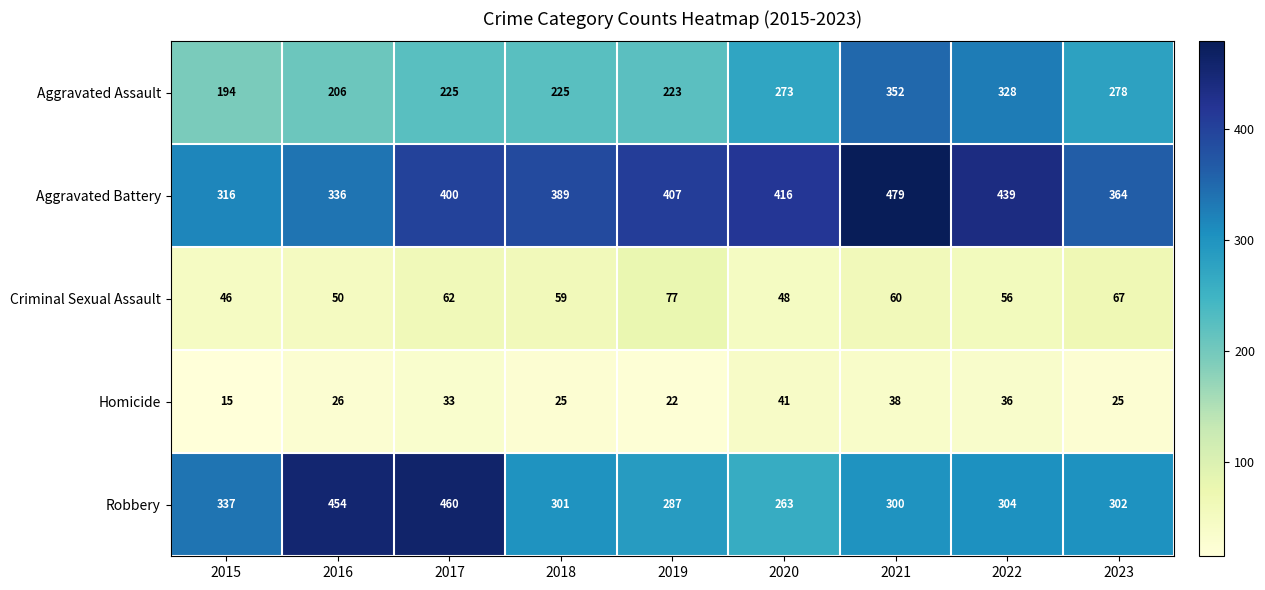

What is the total value across all series at 2017?

1180